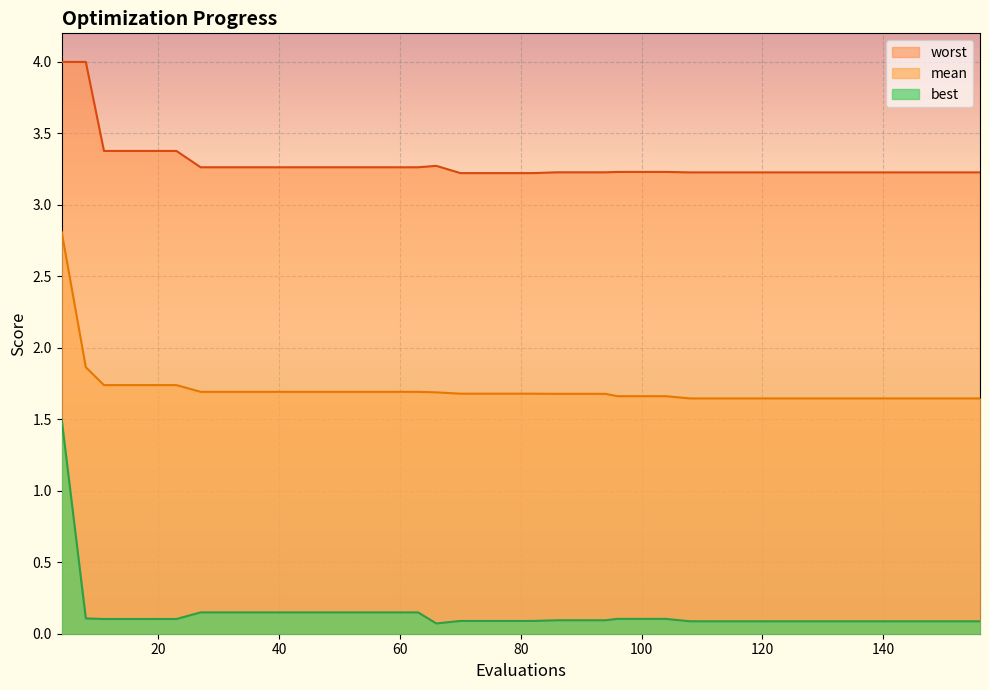

At how many categories does at least one series exceed 1?

40